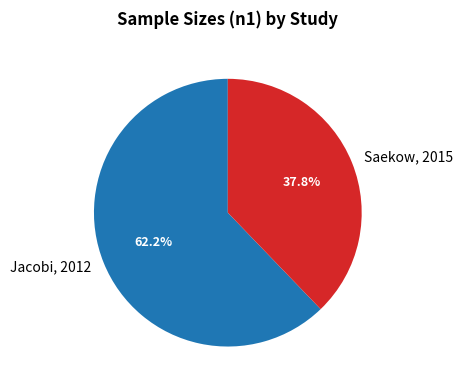

Does any single category account for the majority?

Yes